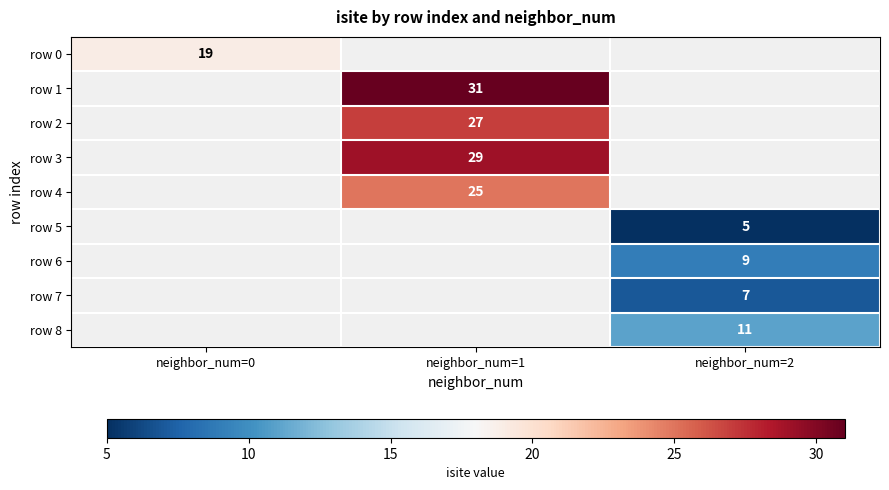

How many series are shown in this chart?

9